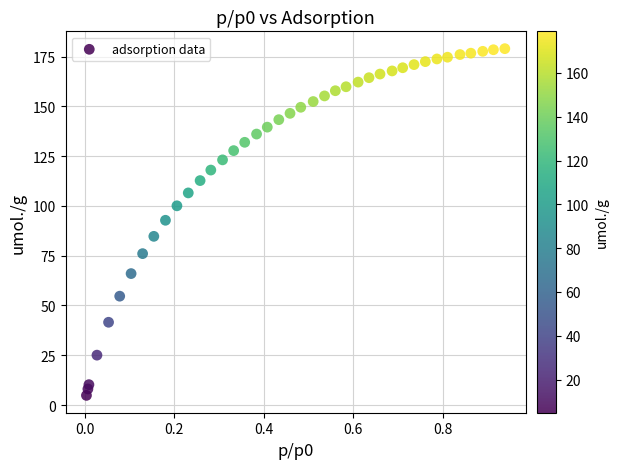

What is the range of X values (max minus min)?

0.9